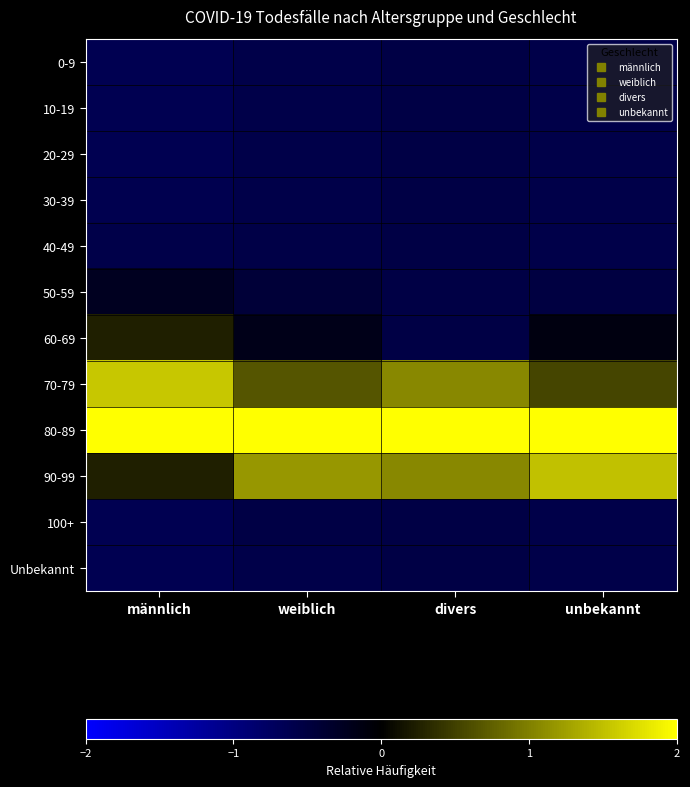

What is the spread (max minus min) of values at divers?

2.5